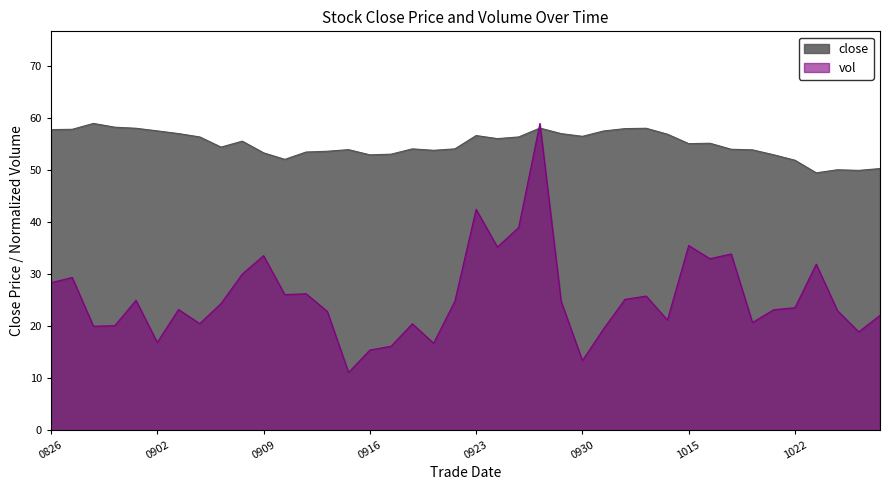

Where is close nearest to the value 54?

20200915